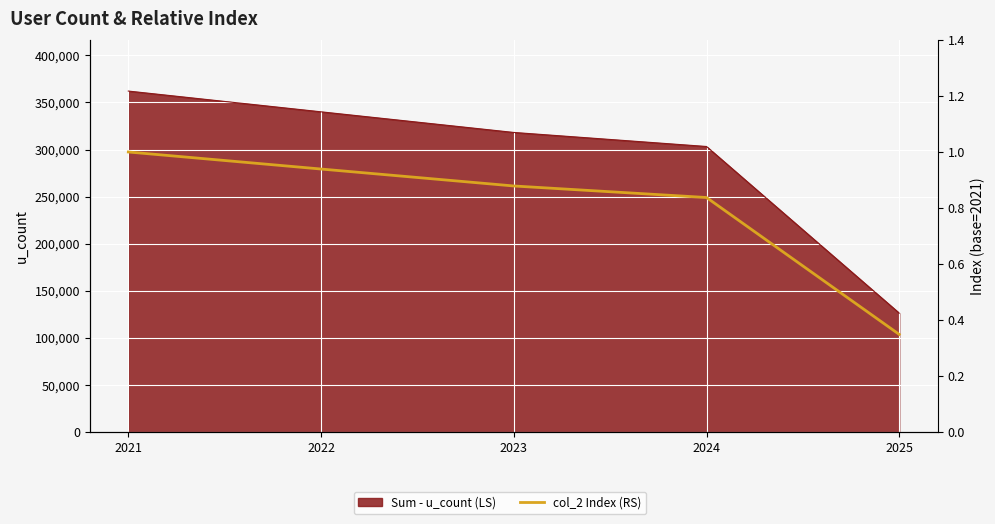

What is the sum of all values?

4.0